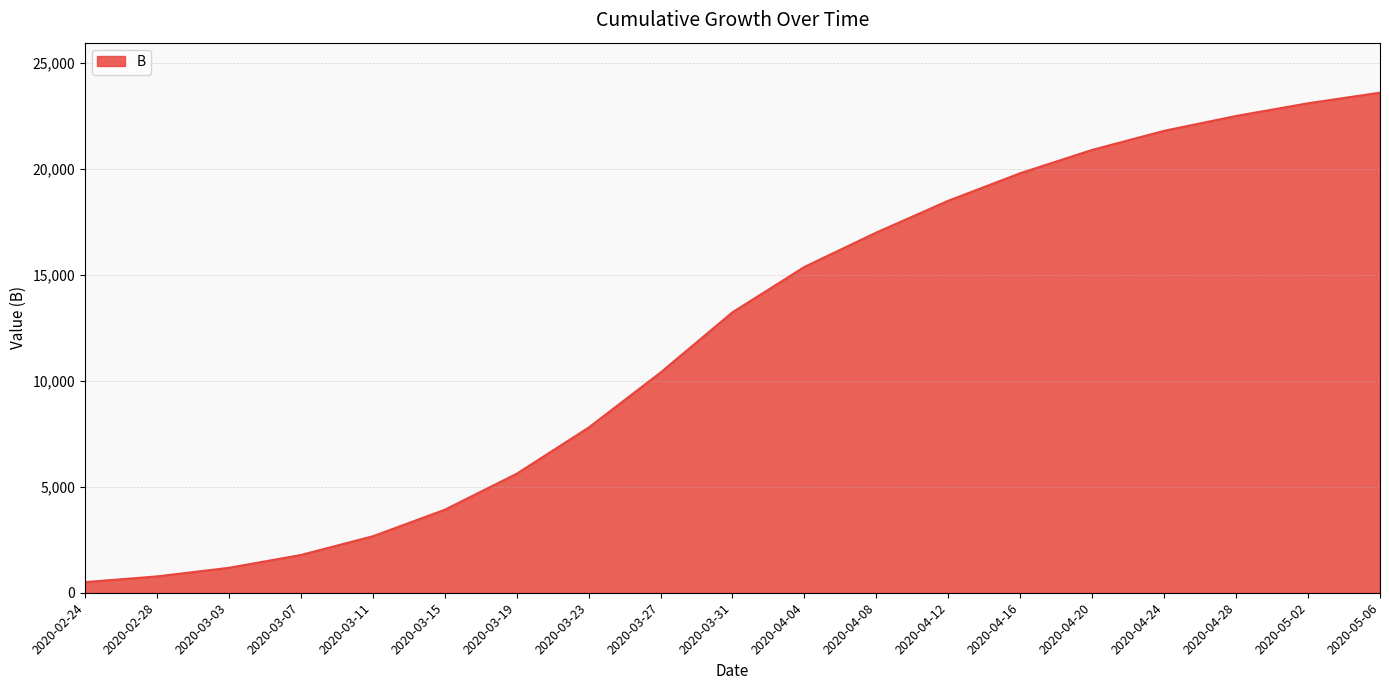

Approximately how many times larger is the value at 2020-05-06 compared to 2020-03-27?

2.3